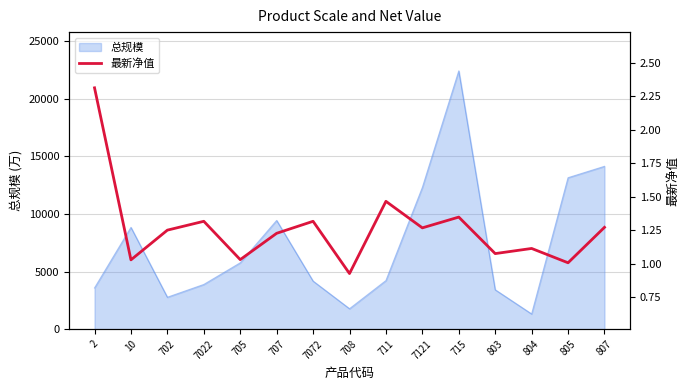

What is the minimum value shown in the chart?

0.9